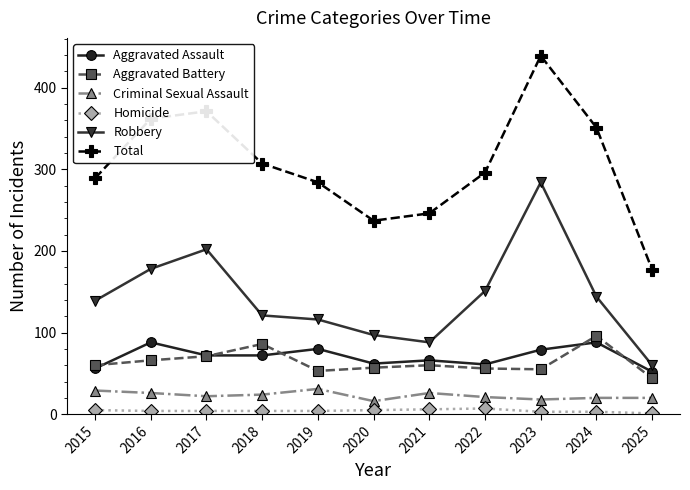

True or false: Aggravated Assault and Aggravated Battery cross at least once.

True